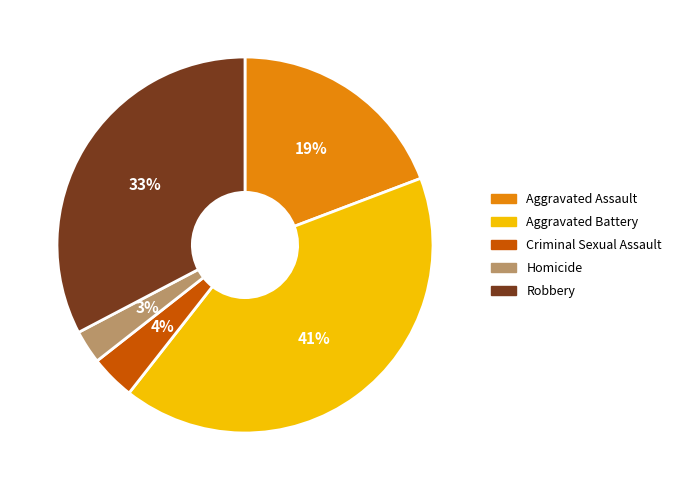

How many slices are in this pie chart?

5